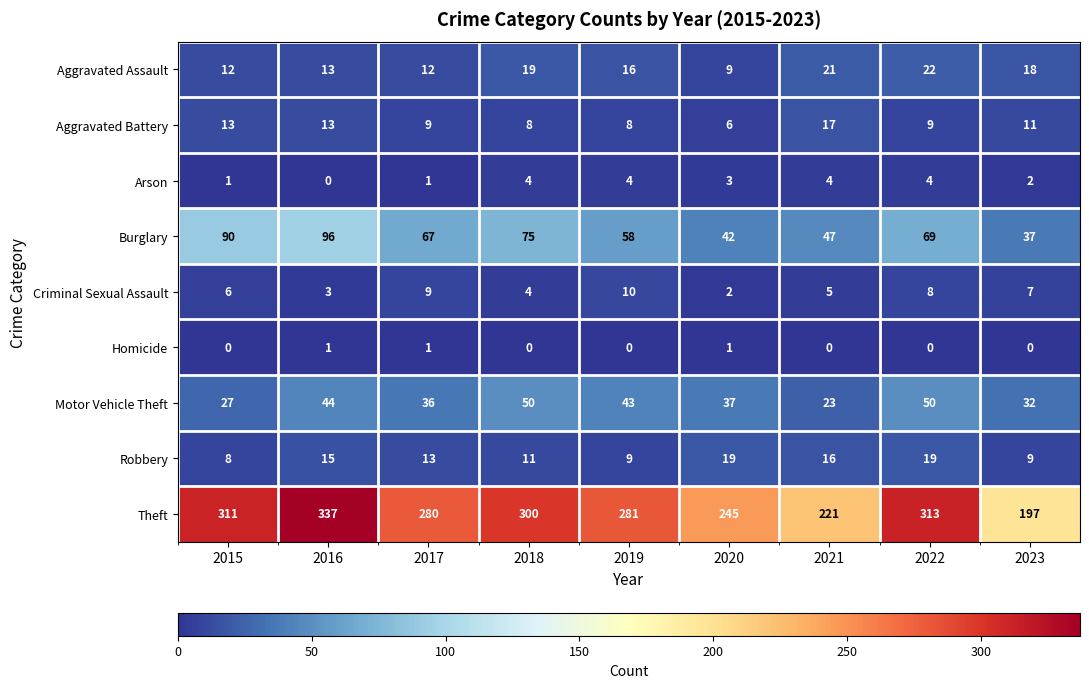

What is the difference between the highest and lowest values at 2023?

197